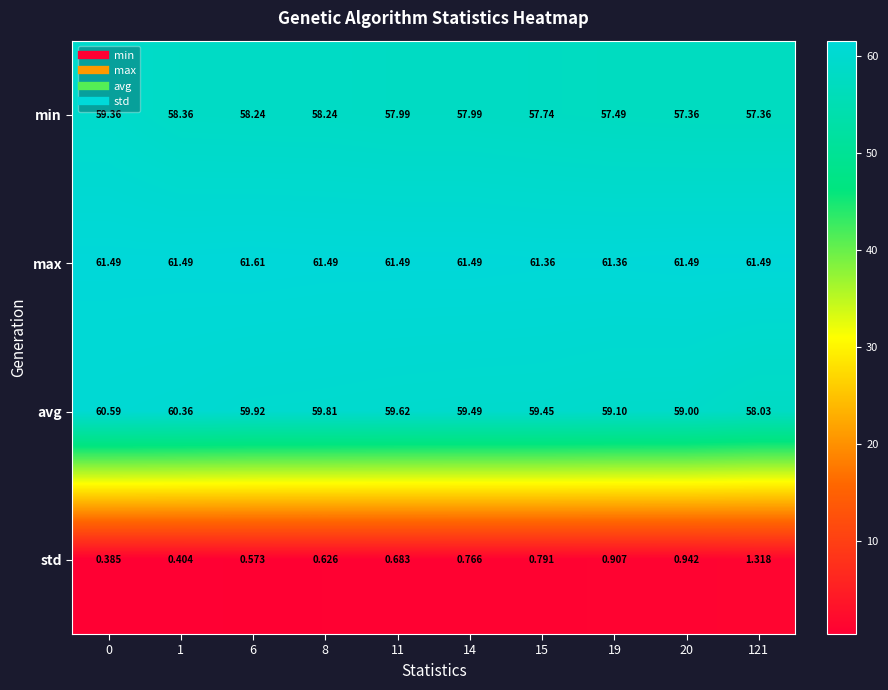

How many categories are shown in the chart?

10